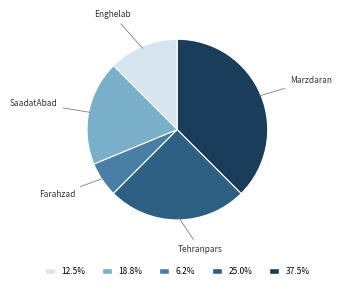

Does any single category account for the majority?

No